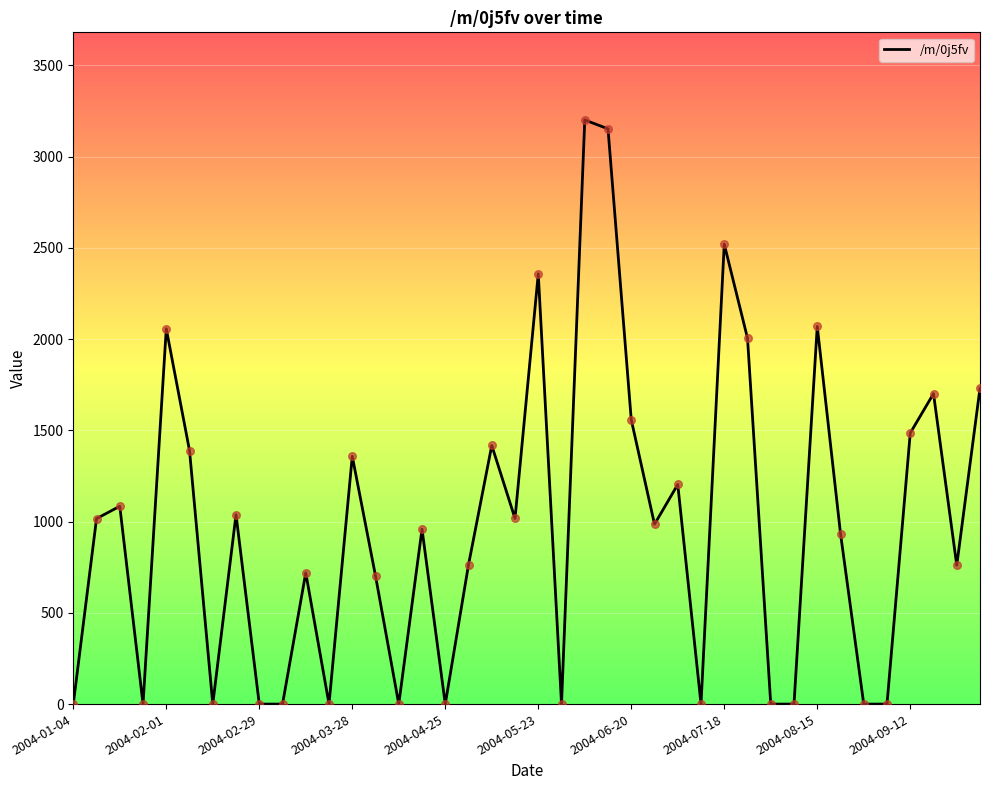

What is the difference between the maximum and minimum values?

3200.7